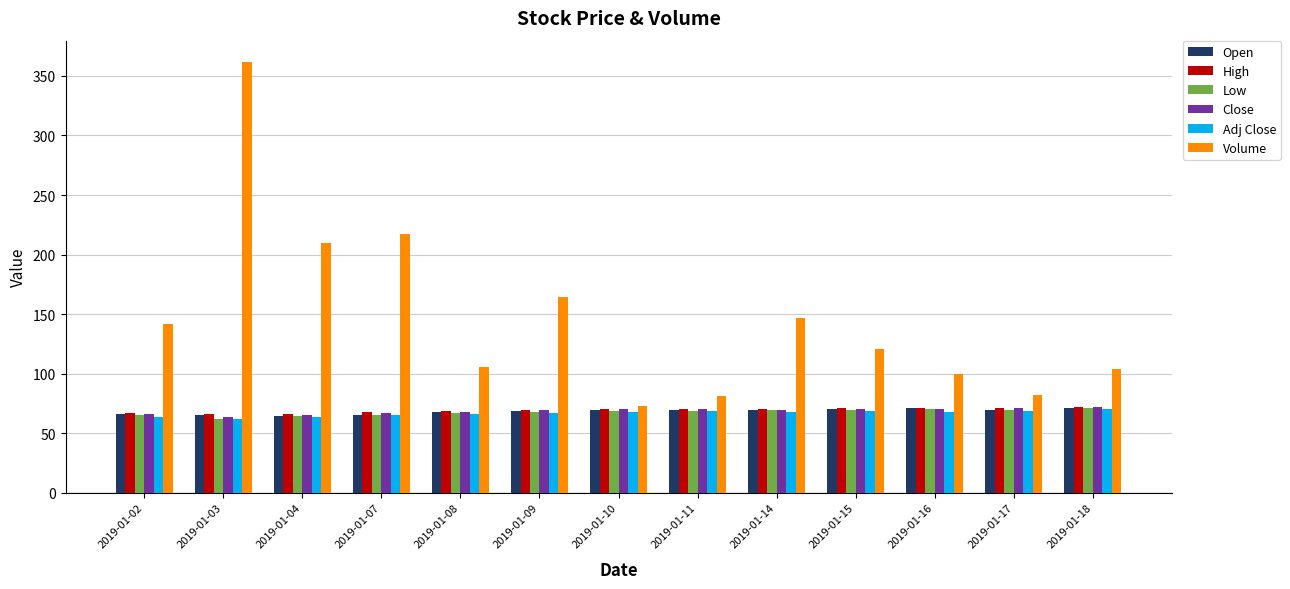

What is the average value of the Low series?

67.6